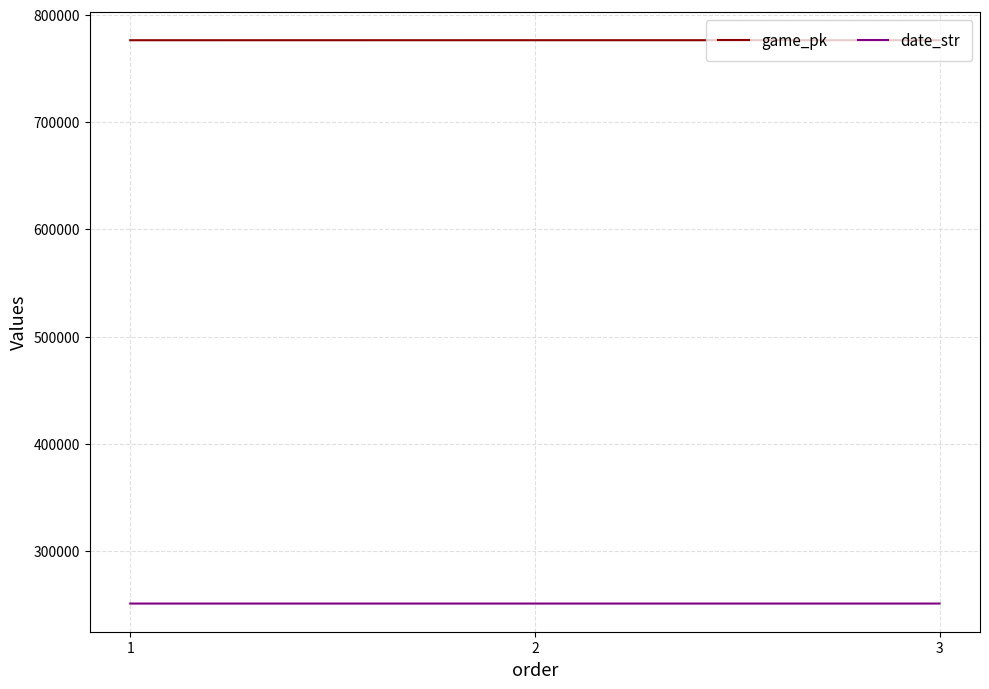

What is the sum of the game_pk values at 1 and 2?

1552713